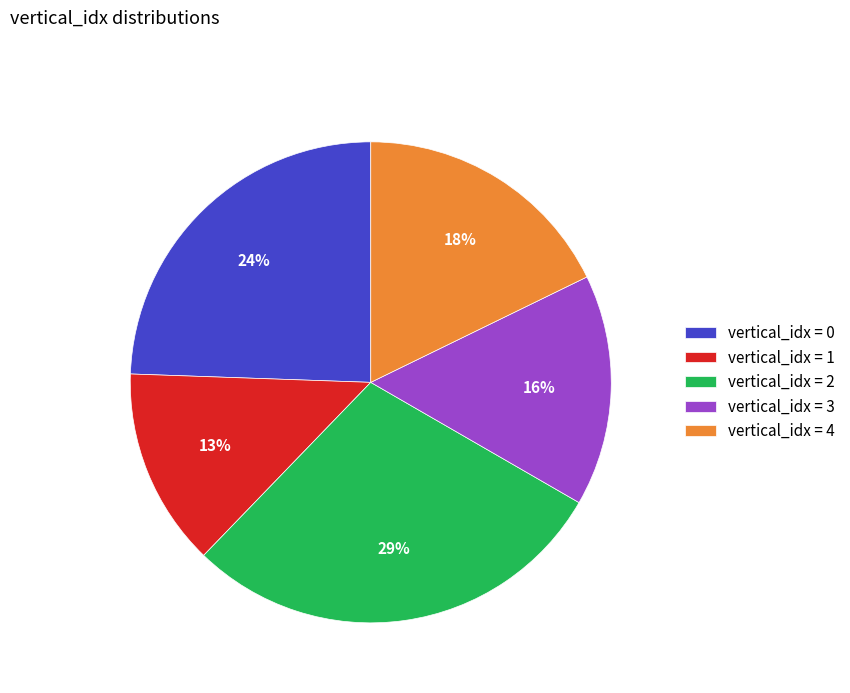

Approximately how many times larger is the value at vertical_idx = 1 compared to vertical_idx = 0?

0.5